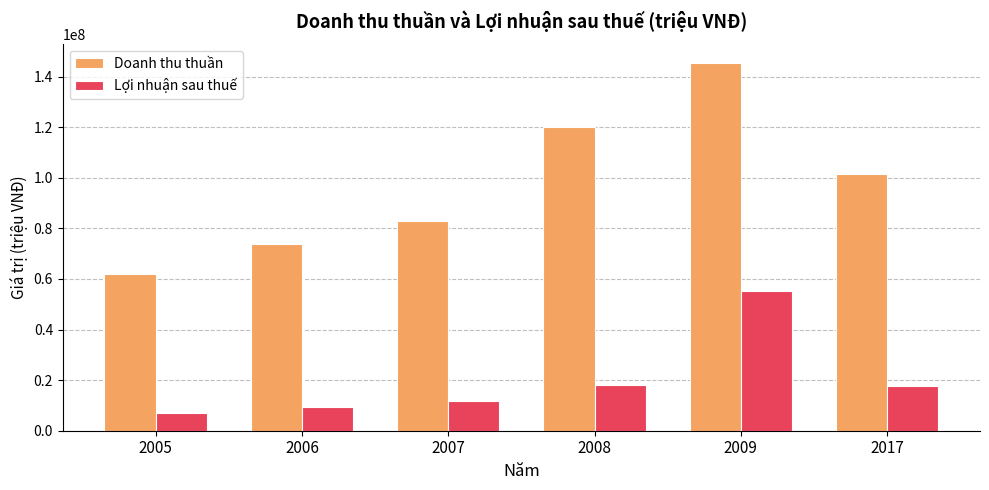

Reading left to right, transcribe all the data shown in this chart.

Doanh thu thuần: 2005=62058475	2006=73985413	2007=82778730	2008=120204511	2009=145482906	2017=101376279
Lợi nhuận sau thuế: 2005=7172806	2006=9450043	2007=11845782	2008=18157081	2009=55437480	2017=17503969